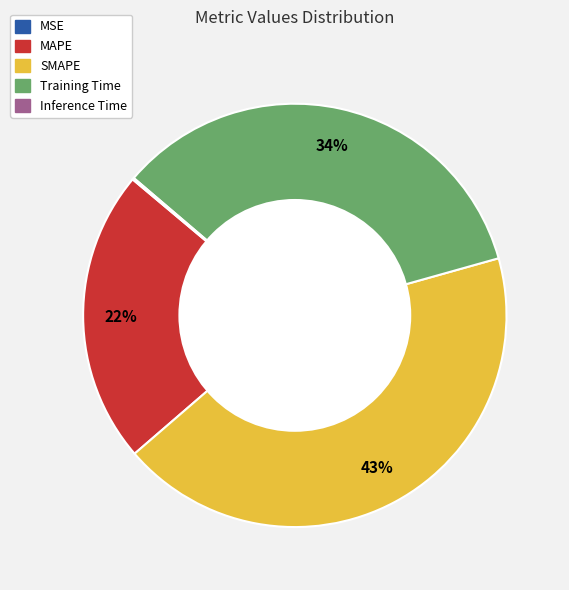

The SMAPE slice represents 57% of the pie. True or false?

False